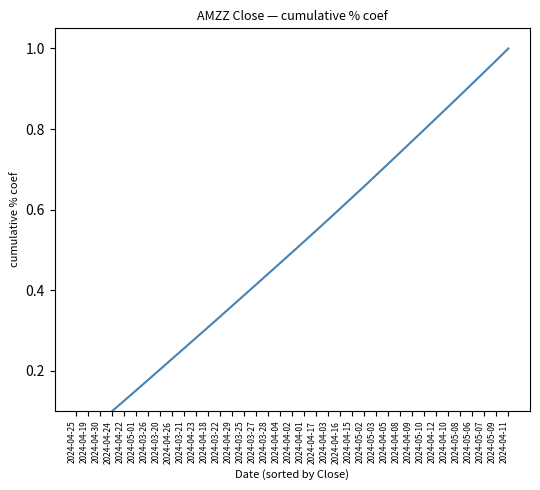

Is it true that the value at 2024-04-02 is 0.1?

False